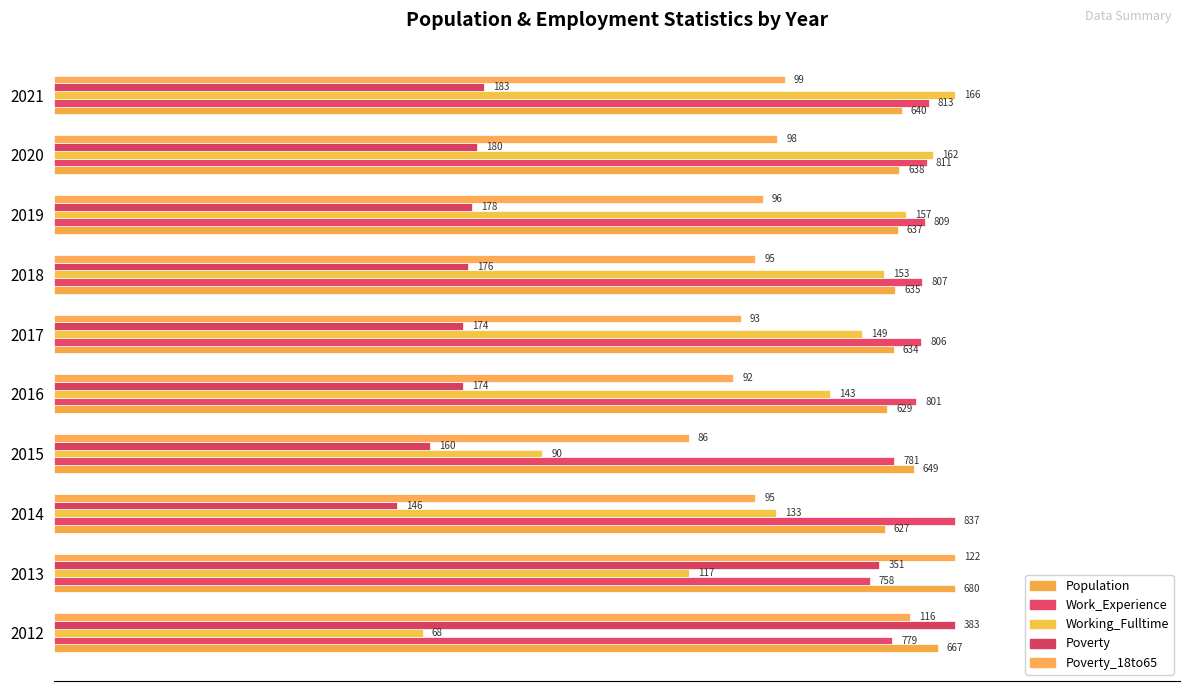

At how many categories does at least one series exceed 0?

10